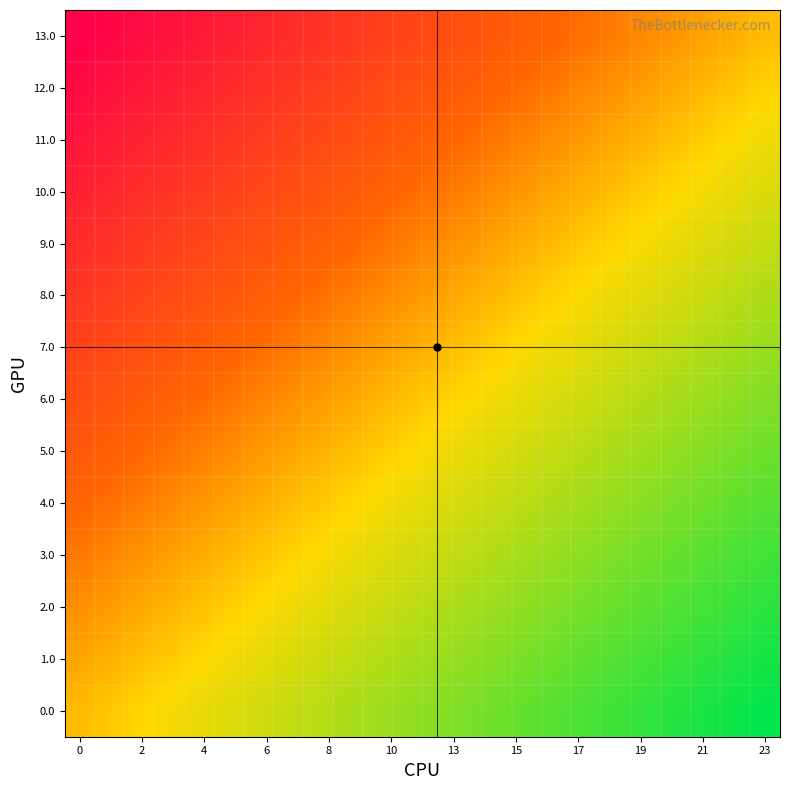

Rank the series by their maximum value, from lowest to highest.

13.0, 12.0, 11.0, 10.0, 9.0, 8.0, 7.0, 6.0, 5.0, 4.0, 3.0, 2.0, 1.0, 0.0